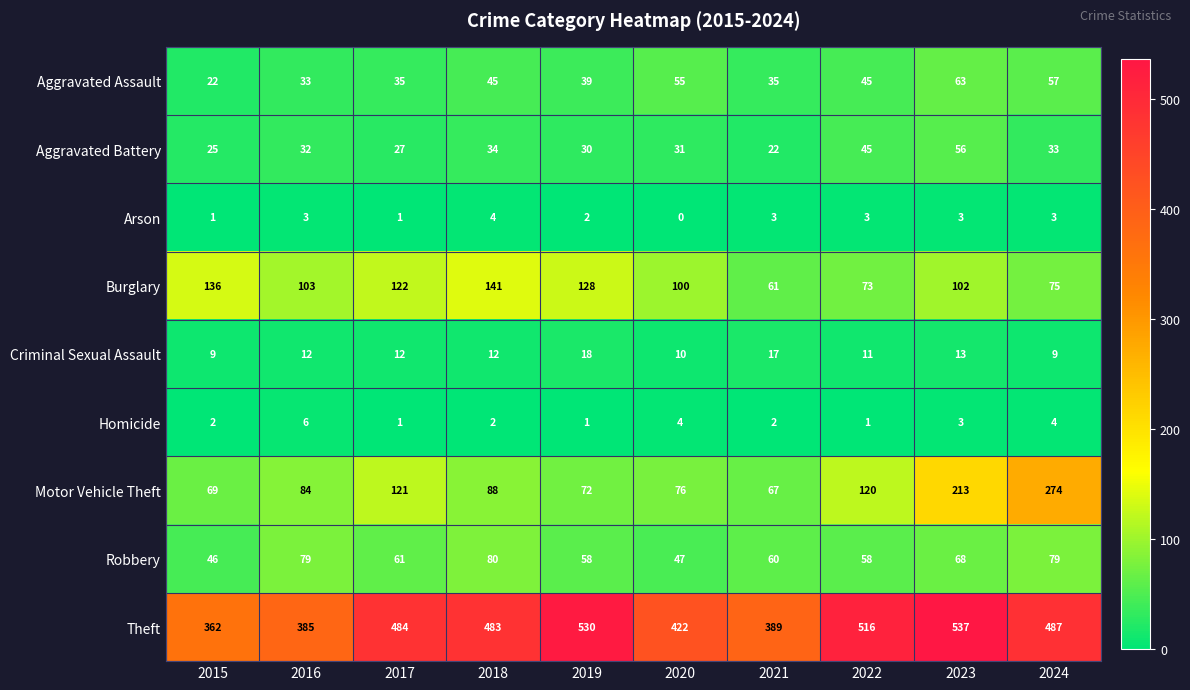

Which category has the highest value across all series?

2023